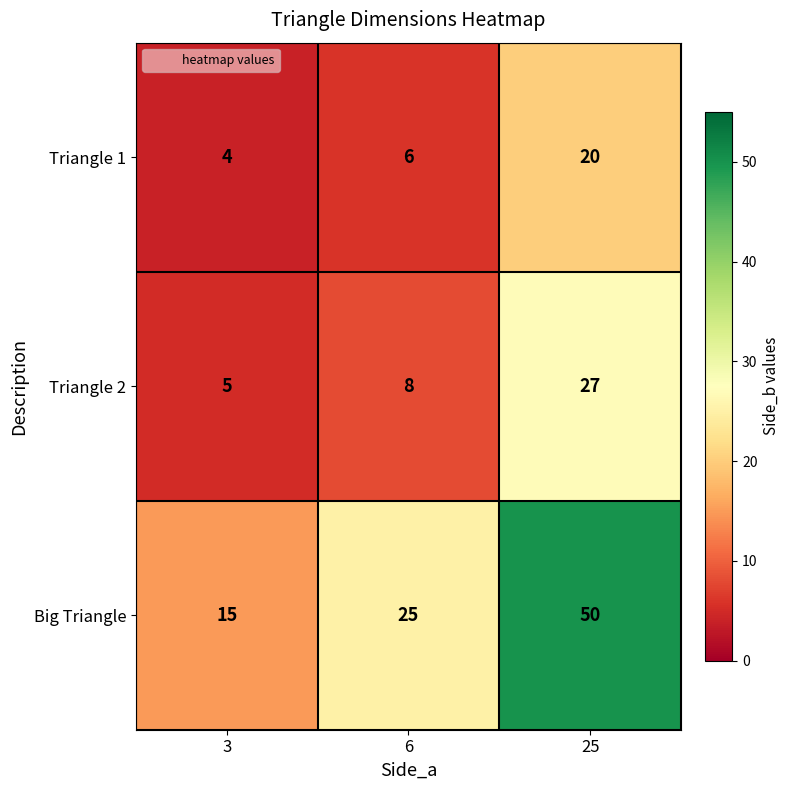

Which series changed the most between 6 and 25?

Big Triangle